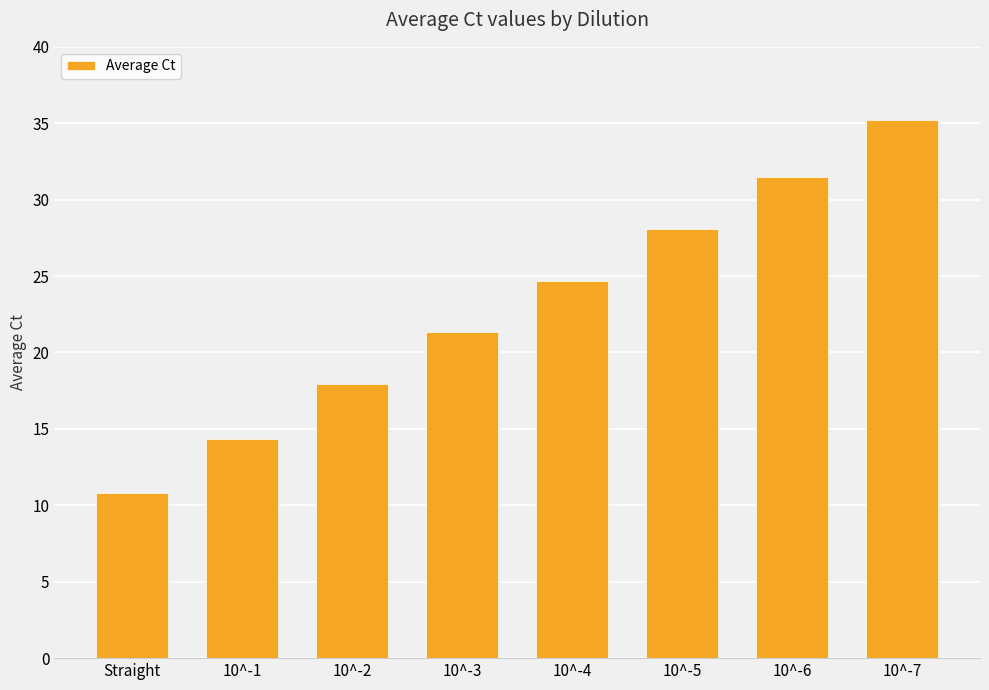

What is the difference between the maximum and minimum values?

24.4